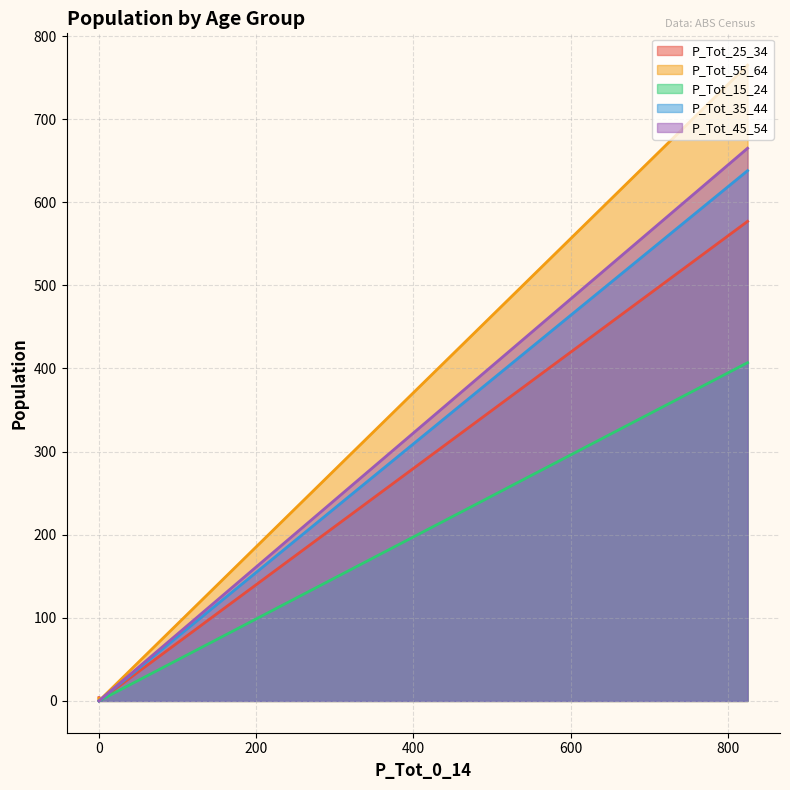

What is the sum of all P_Tot_55_64 values?

768